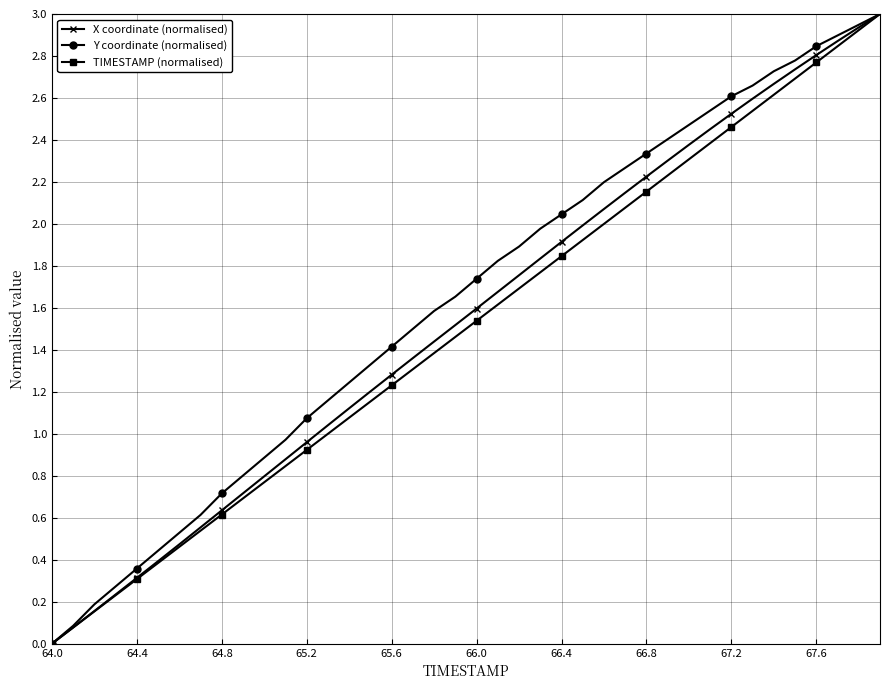

Is this an area chart (filled region under the line)?

No